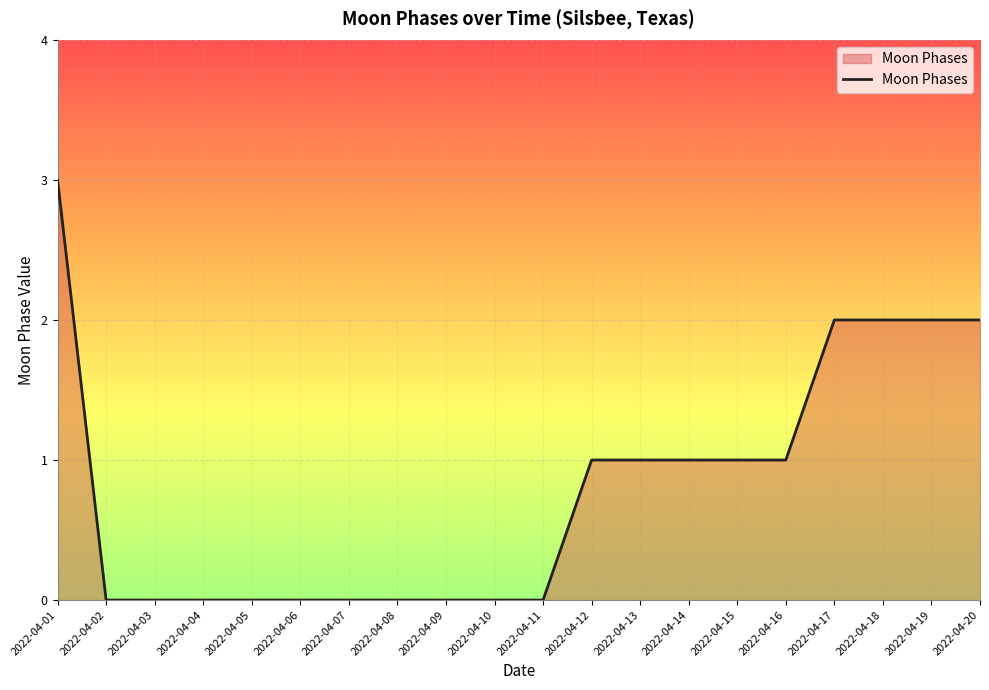

Is it true that the value at 2022-04-12 is 1?

True